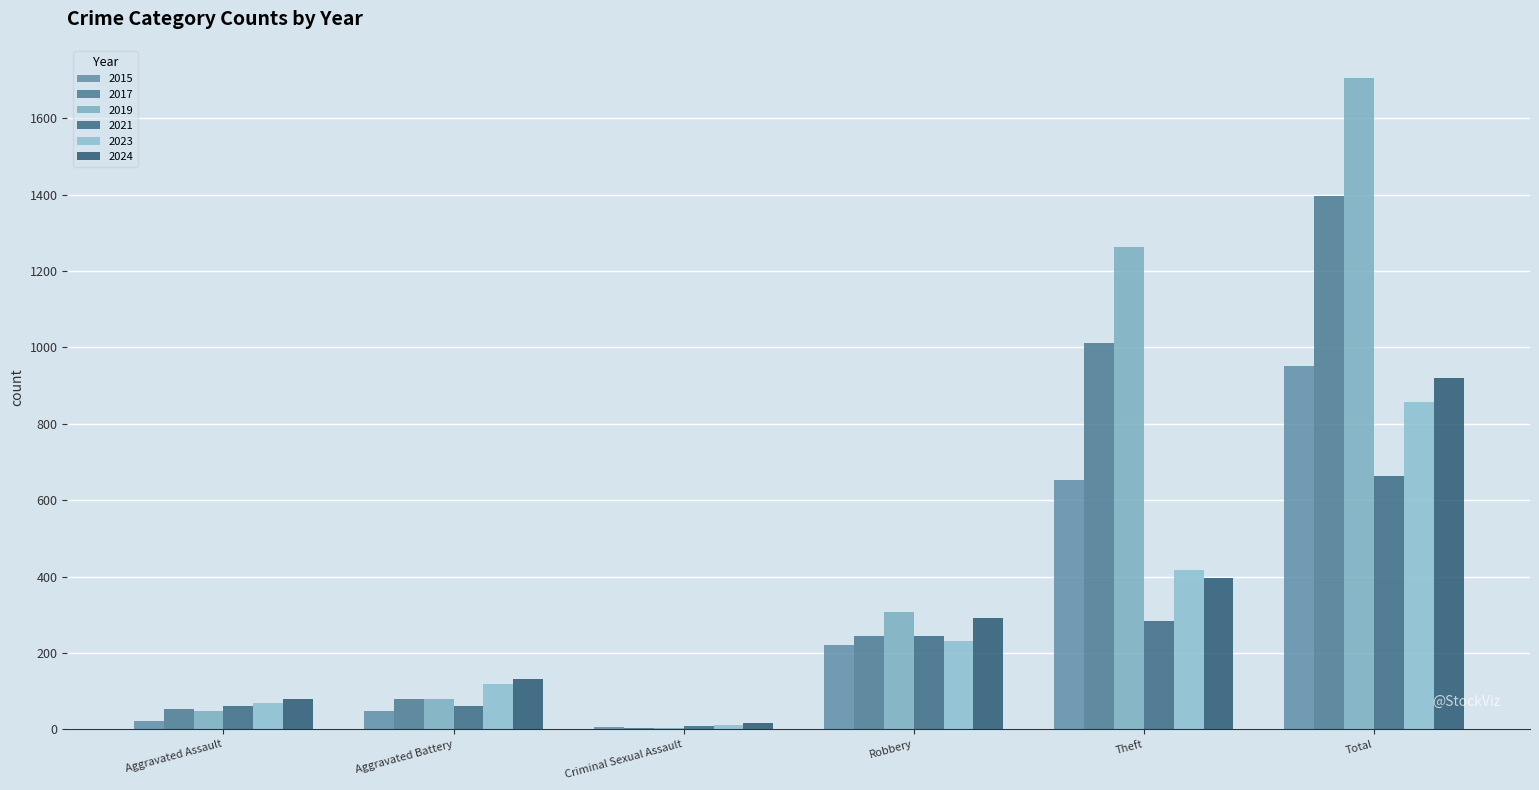

True or false: 2015 has a value of 7 at Criminal Sexual Assault.

True